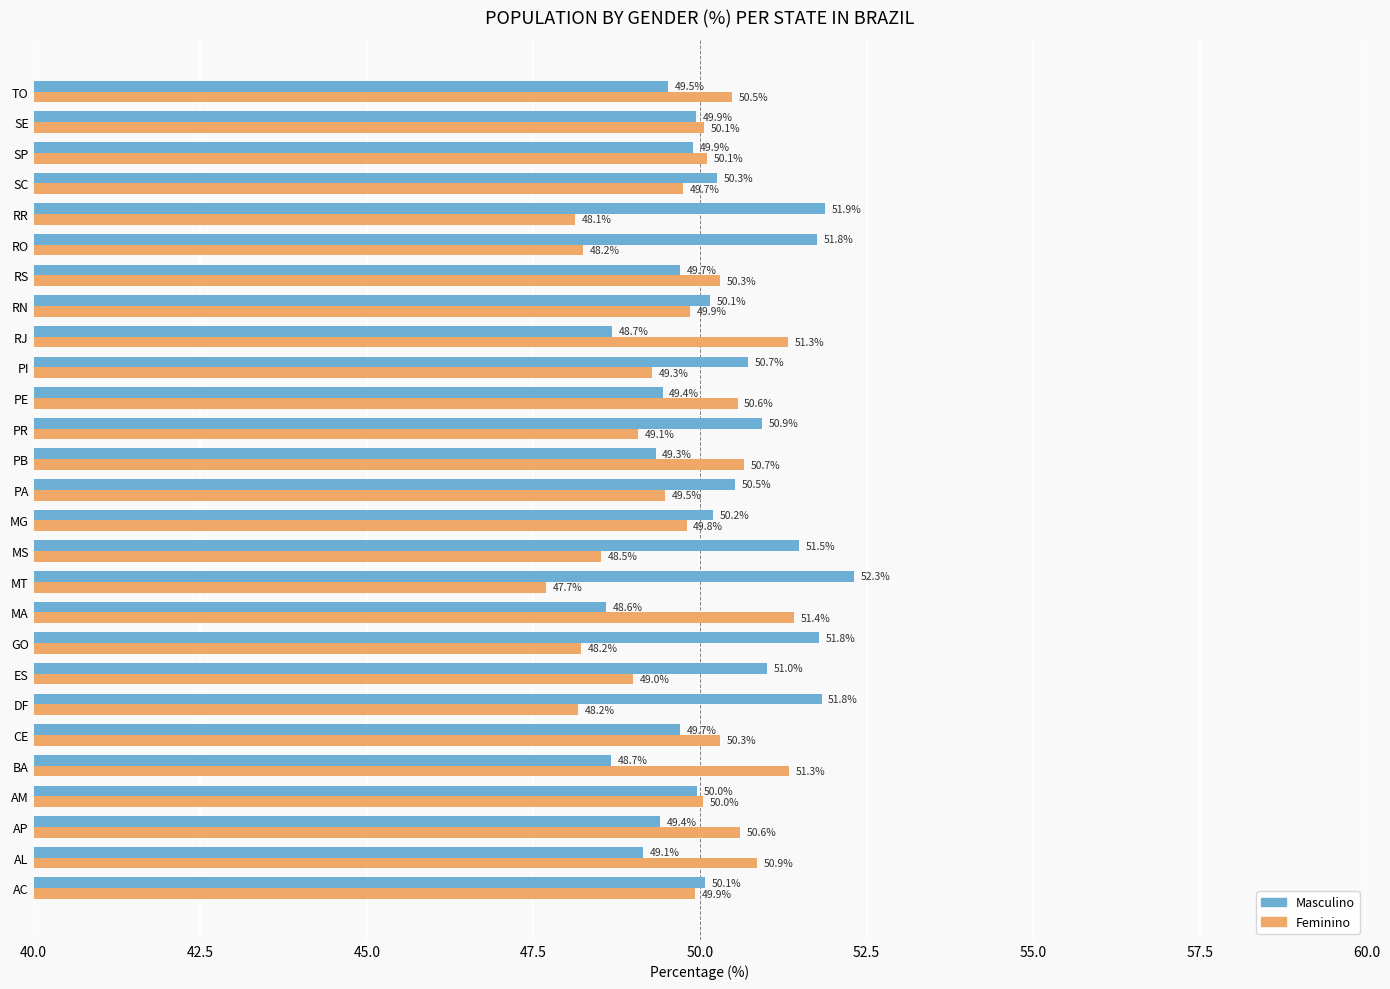

What is the difference between the highest and lowest values at DF?

3.6